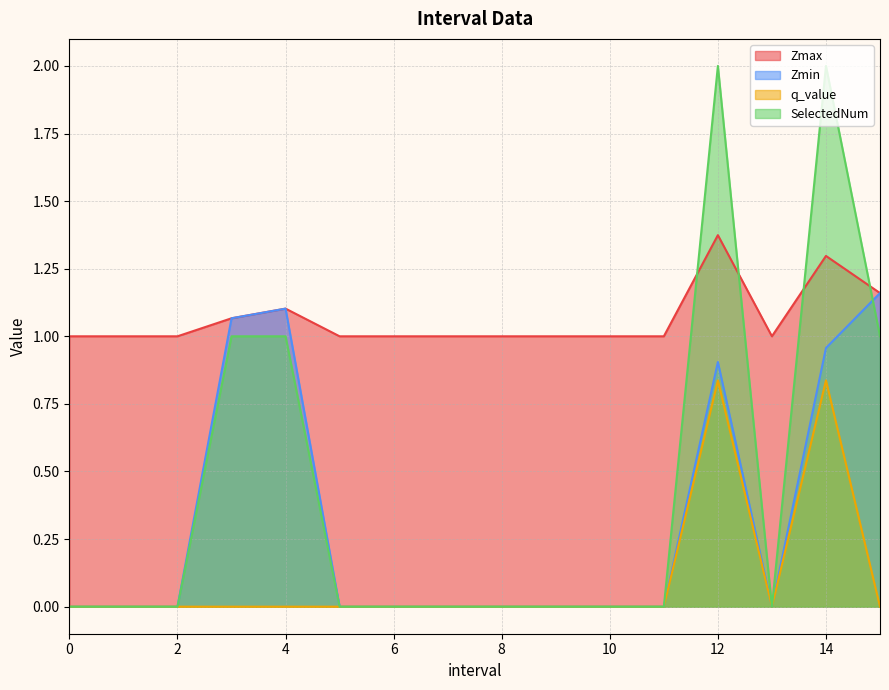

True or false: Zmax and Zmin intersect in this chart.

False